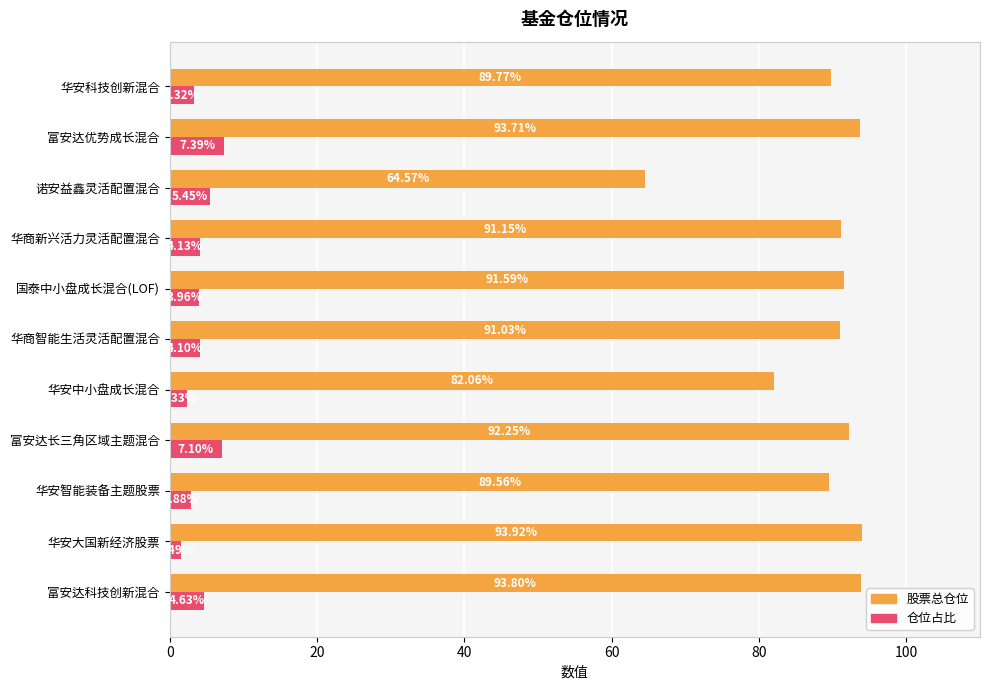

List the series in order of their overall mean, lowest first.

仓位占比, 股票总仓位